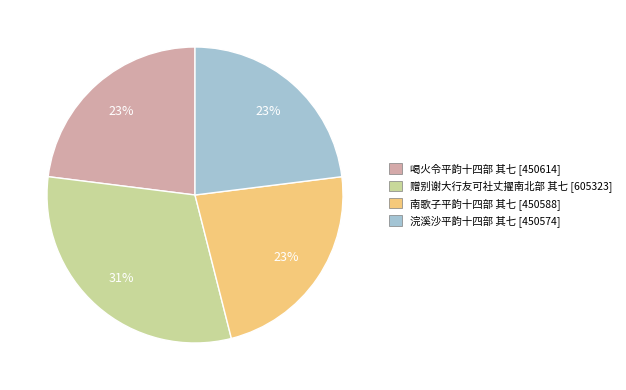

Between 喝火令平韵十四部 其七 and 赠别谢大行友可社丈擢南北部 其七, which is larger?

赠别谢大行友可社丈擢南北部 其七